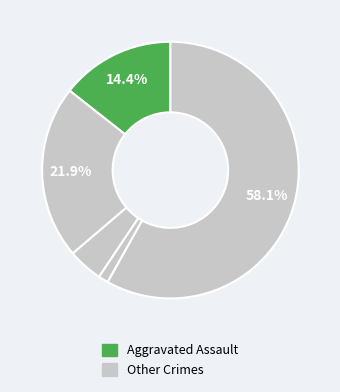

How many segments does this pie chart have?

5